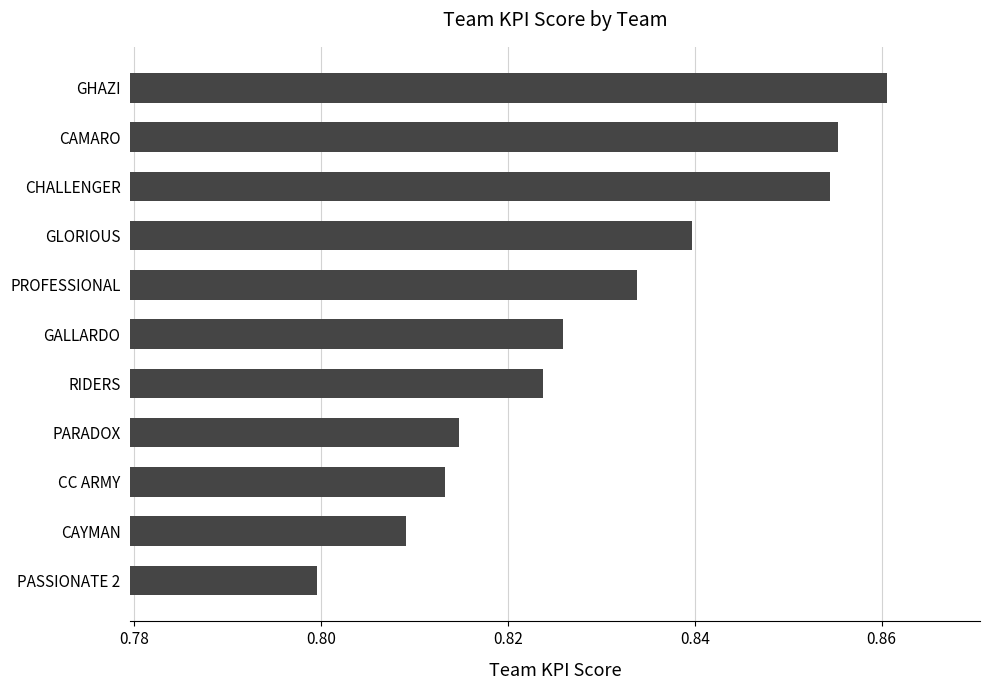

How many bars are there in total?

11